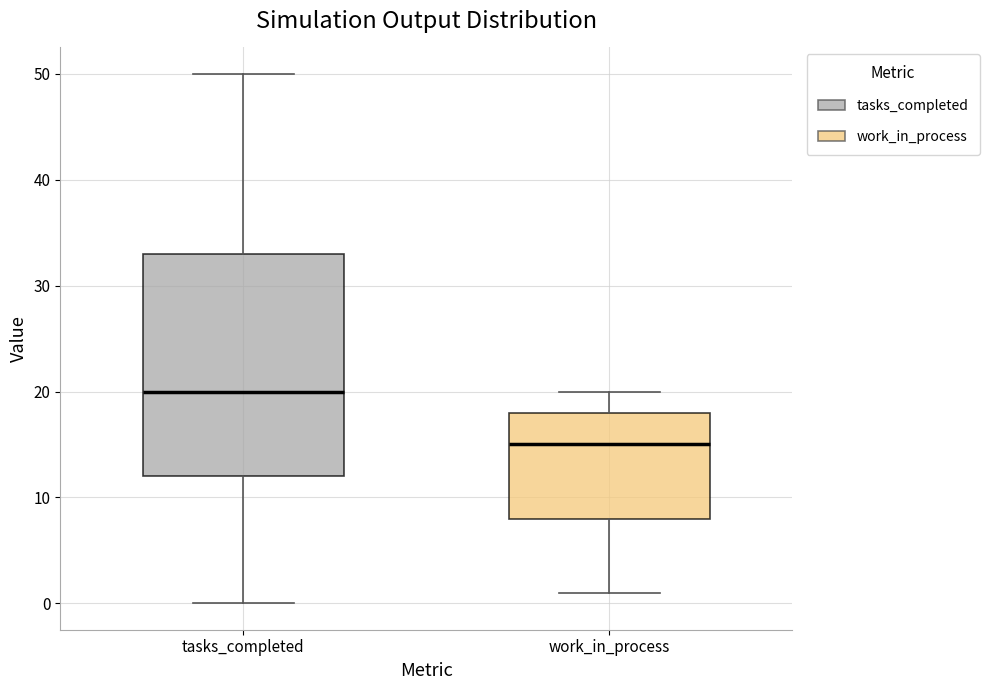

Which box's median line is the highest?

tasks_completed